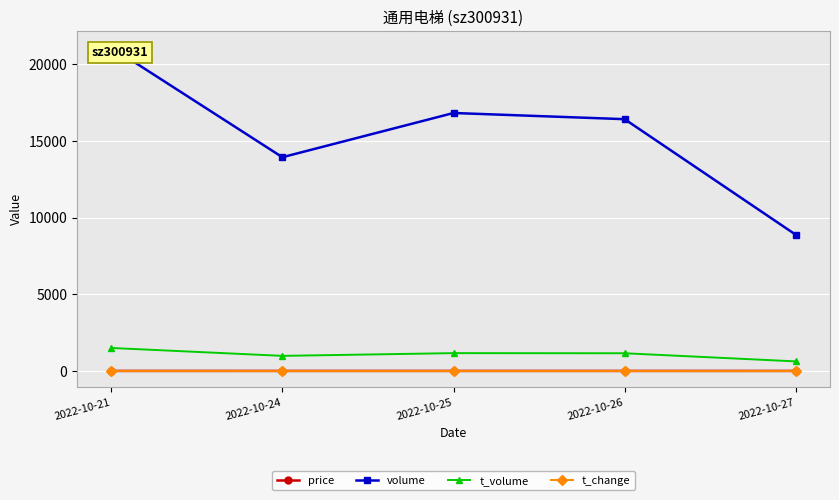

What is the smallest value displayed?

0.8